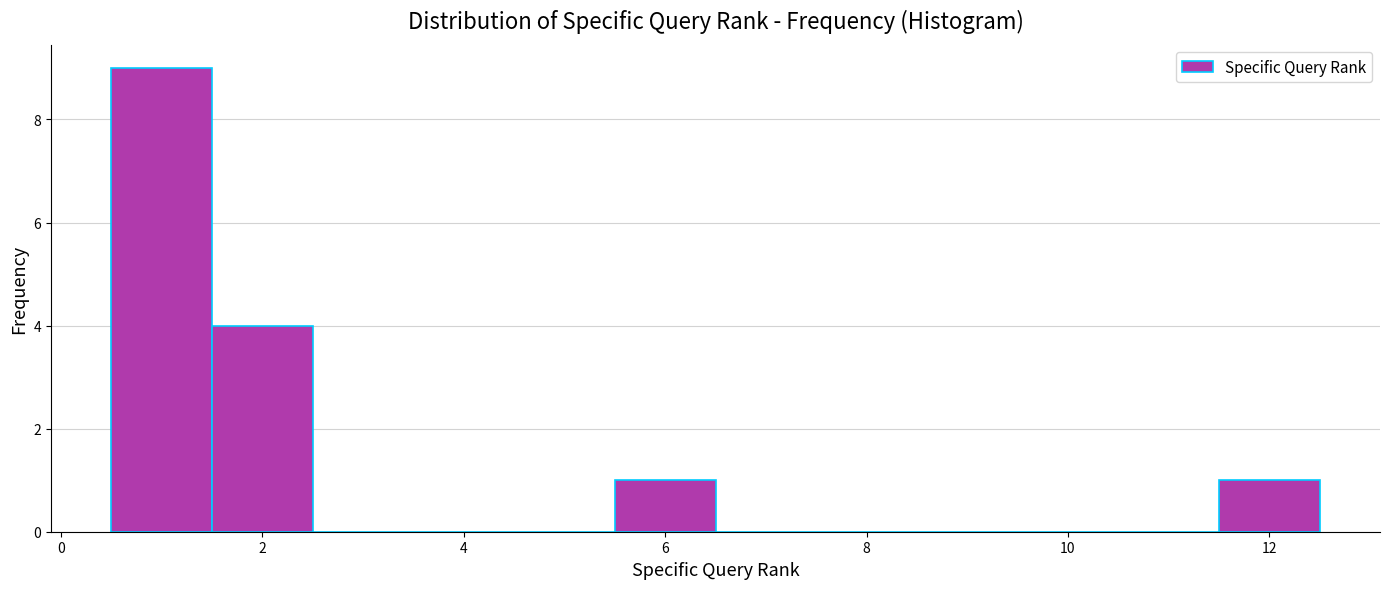

What is the height of the bar covering 11.5 to 12.5 on the x-axis? Neither the bar edges nor the heights are printed on the chart, so give them approximately, as read against the axes.

1